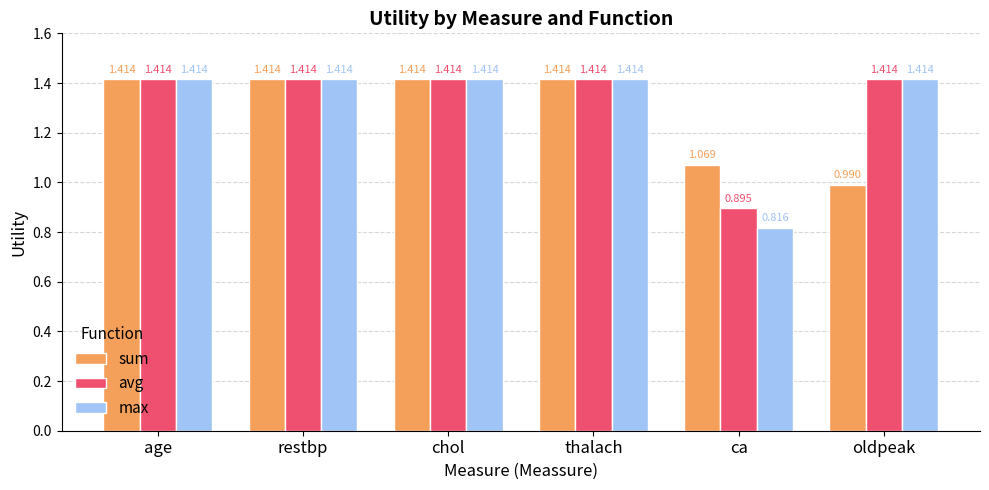

Where does the avg series first go above 1?

age